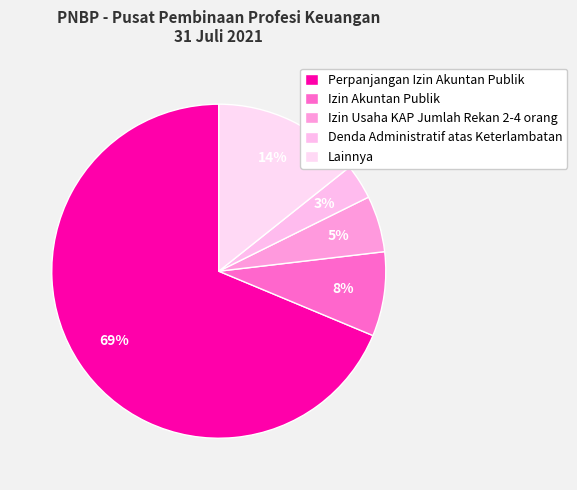

Between Izin Akuntan Publik and Lainnya, which is larger?

Lainnya